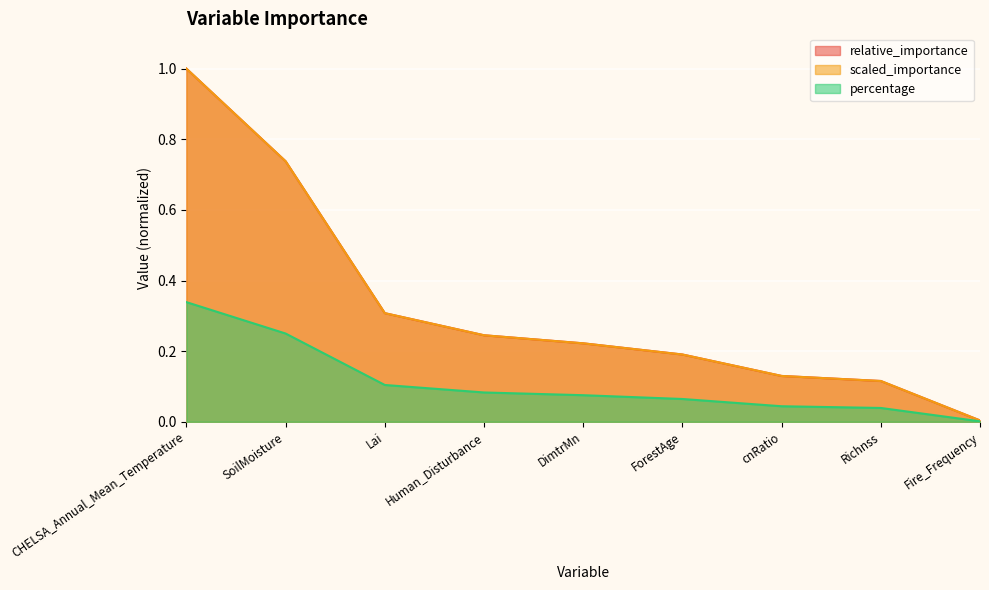

Which category has the lowest value in the percentage series?

Fire_Frequency